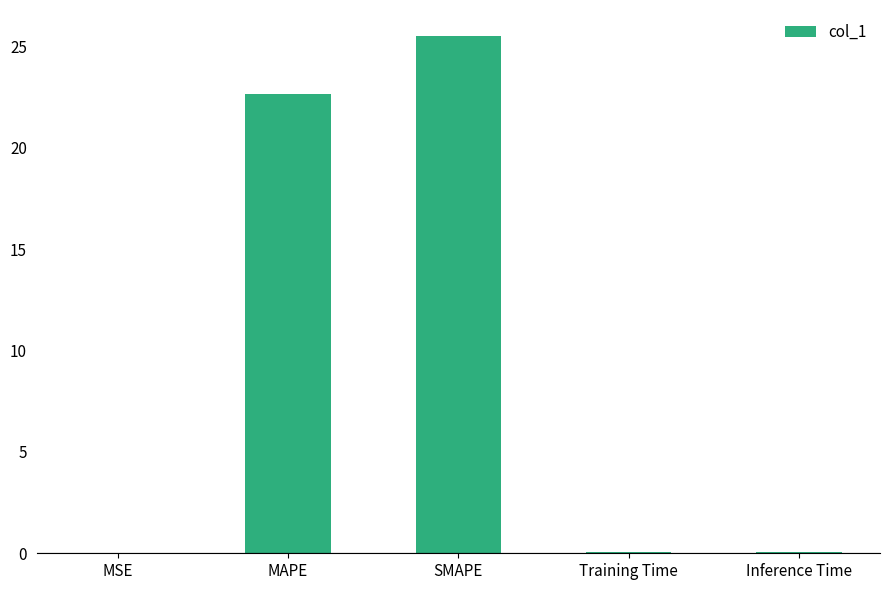

What is the maximum value shown in the chart?

25.5